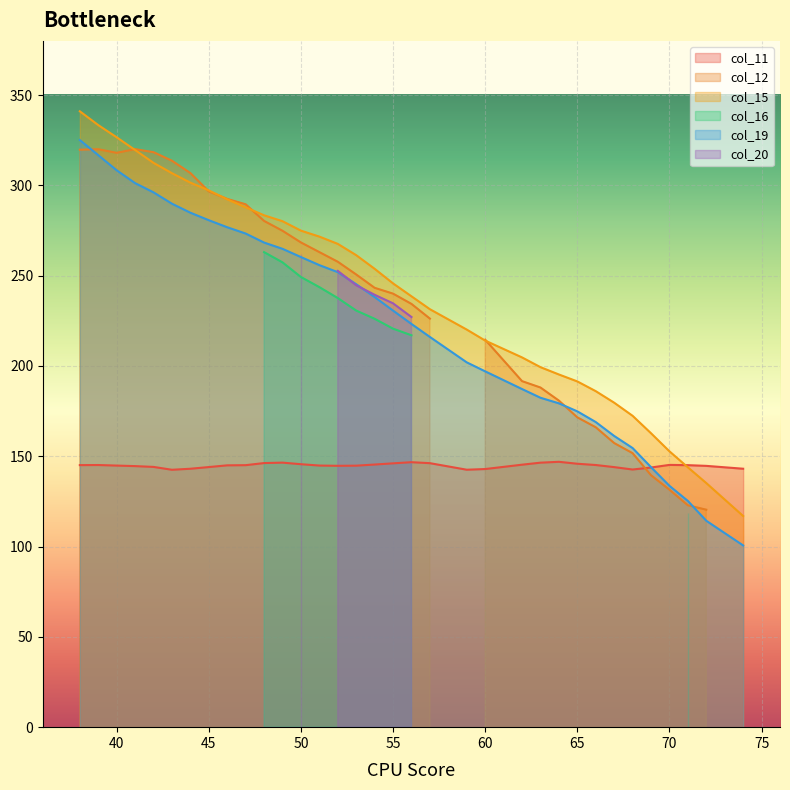

What is the average value of the col_11 series?

144.8